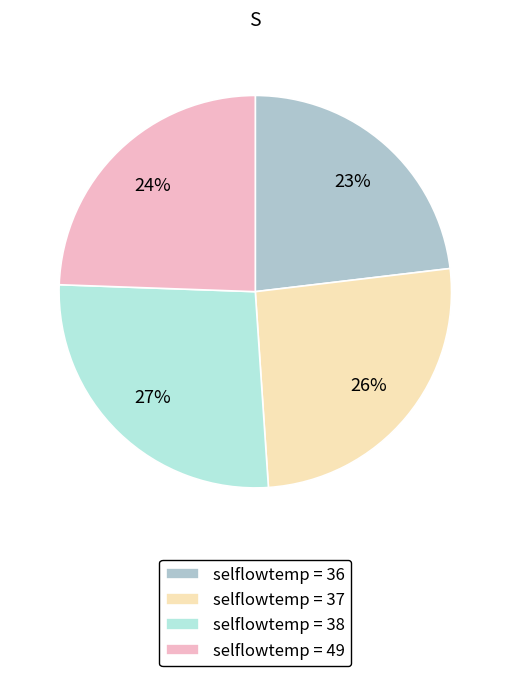

Is there a majority slice in this chart?

No